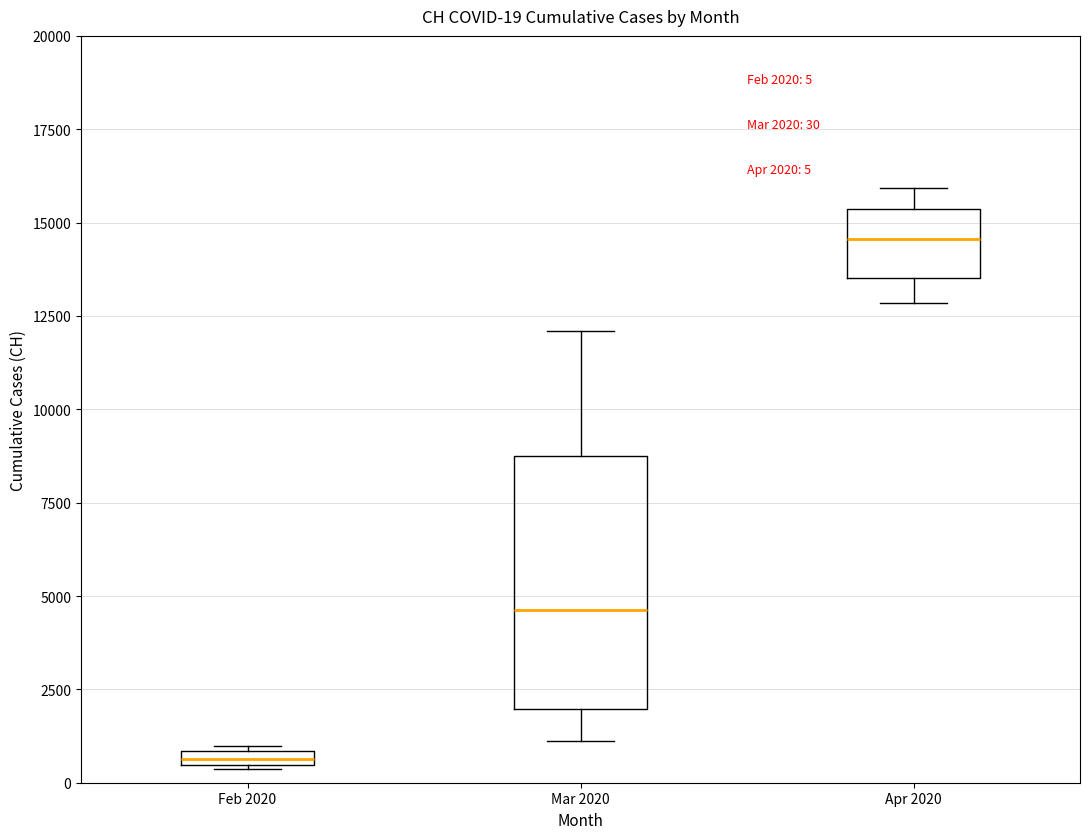

Comparing the boxes themselves (not the whiskers), which one is the tallest?

Mar 2020